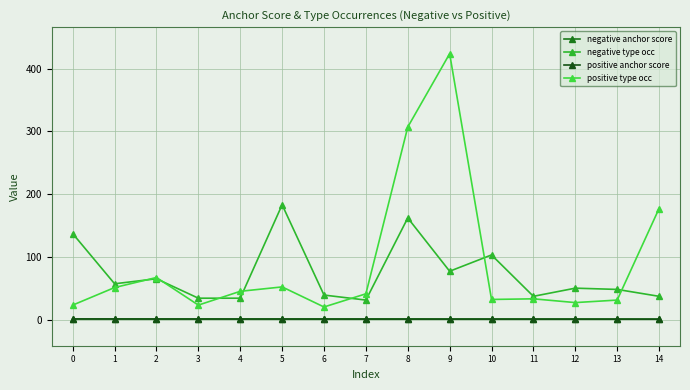

At which category is the sum across all series the highest?

9